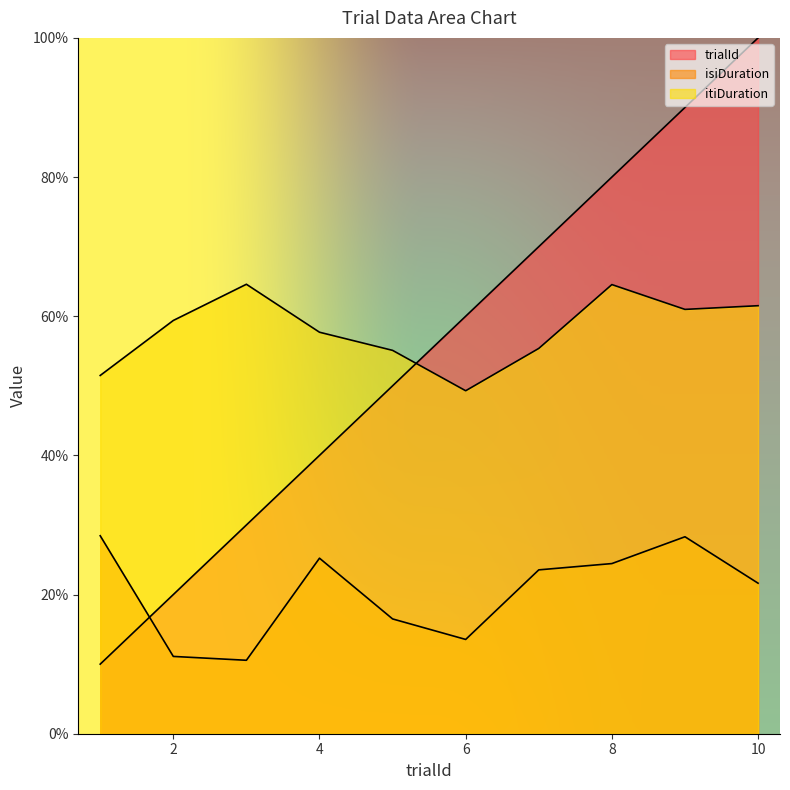

Which label corresponds to the smallest value in the chart?

1